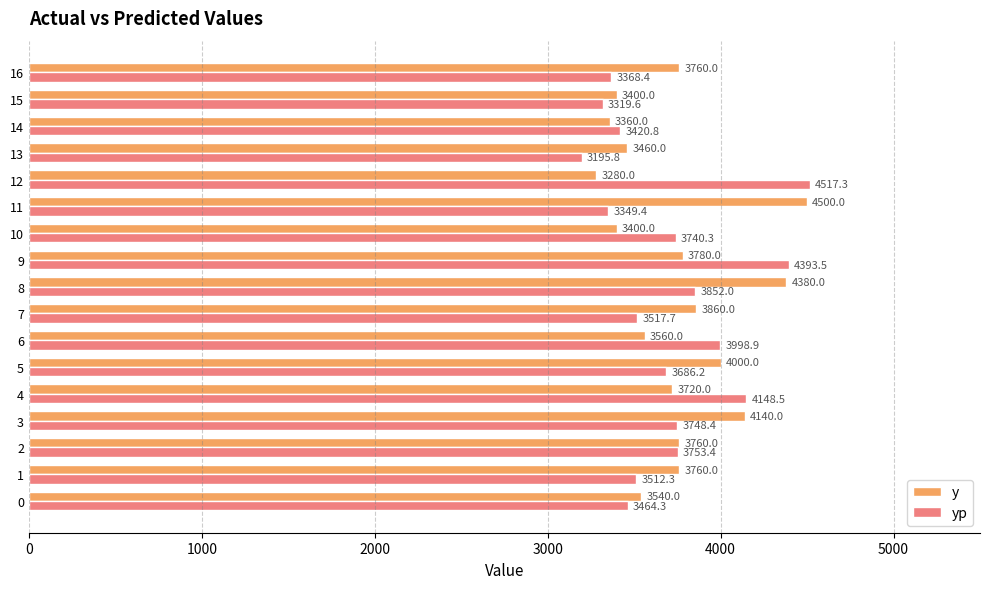

At which category is the sum across all series the highest?

8